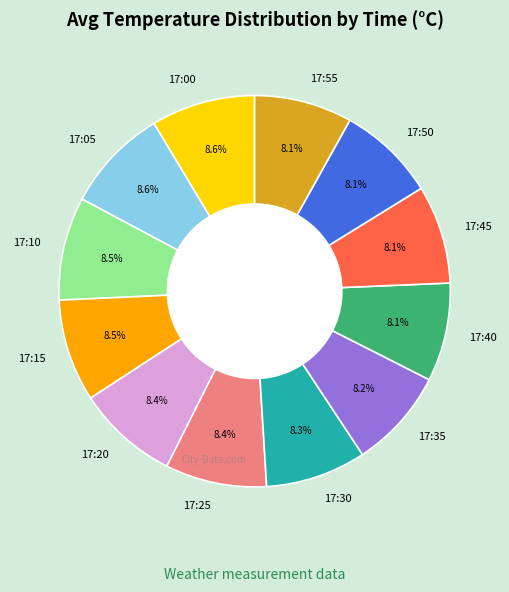

Combined, what portion of the pie is 17:05 and 17:35?

16.8%